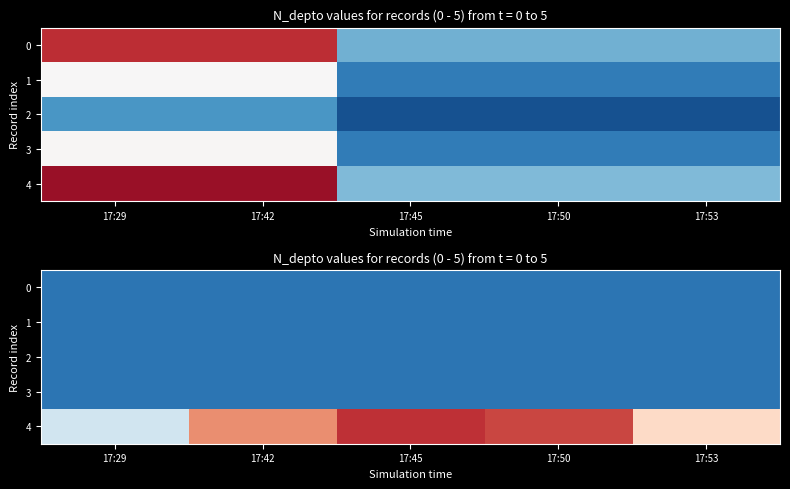

Between 17:45 and 17:53, which is larger?

17:45